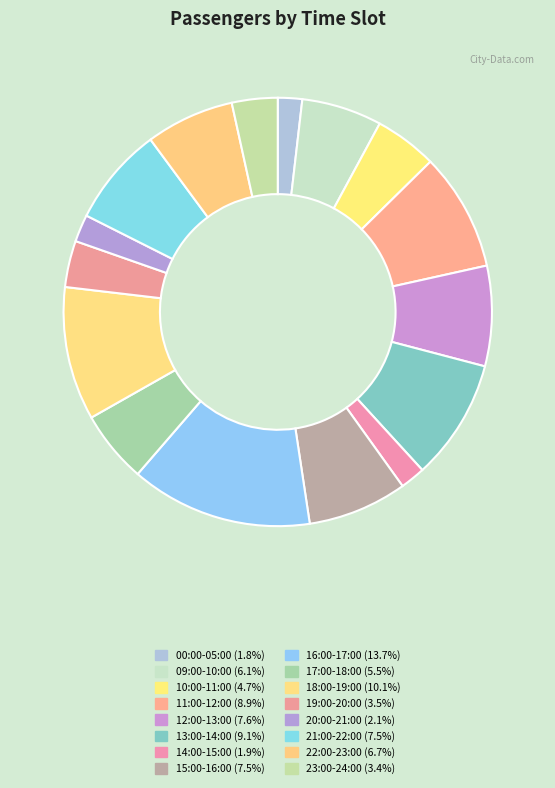

How many slices are in this pie chart?

16